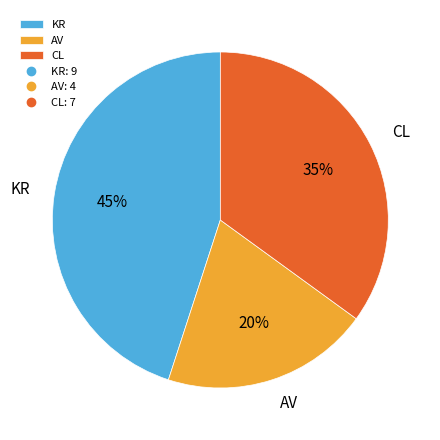

Count the number of slices in the pie.

3